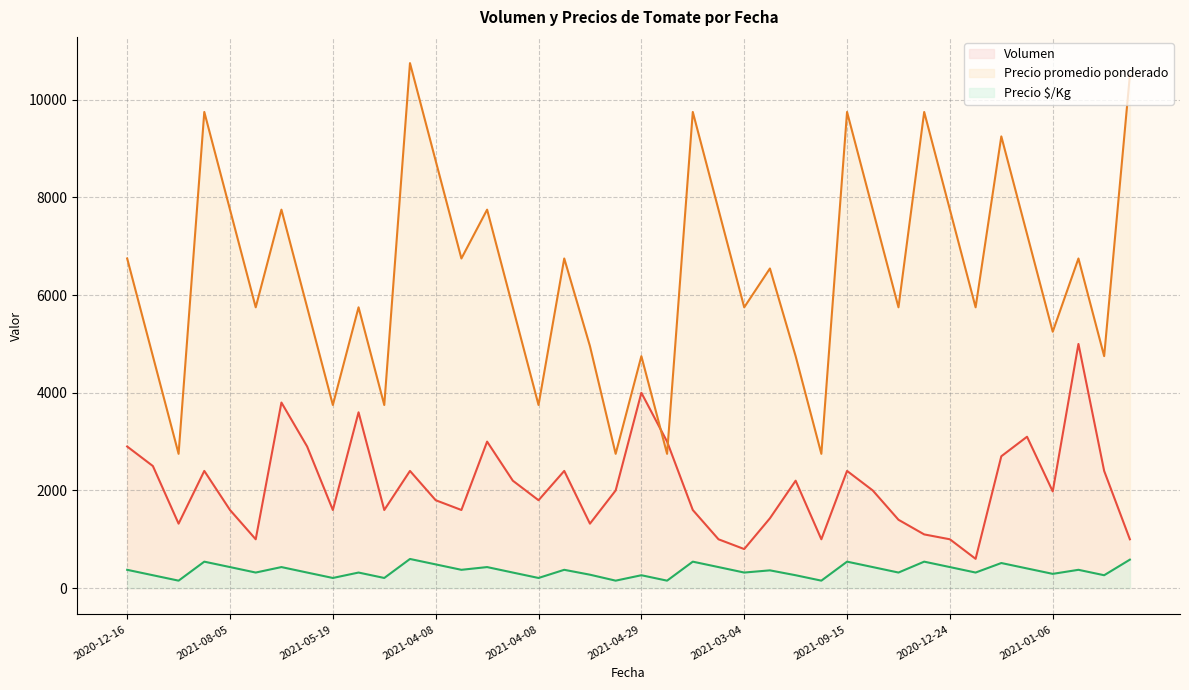

Which series has the widest spread of values?

Precio promedio ponderado